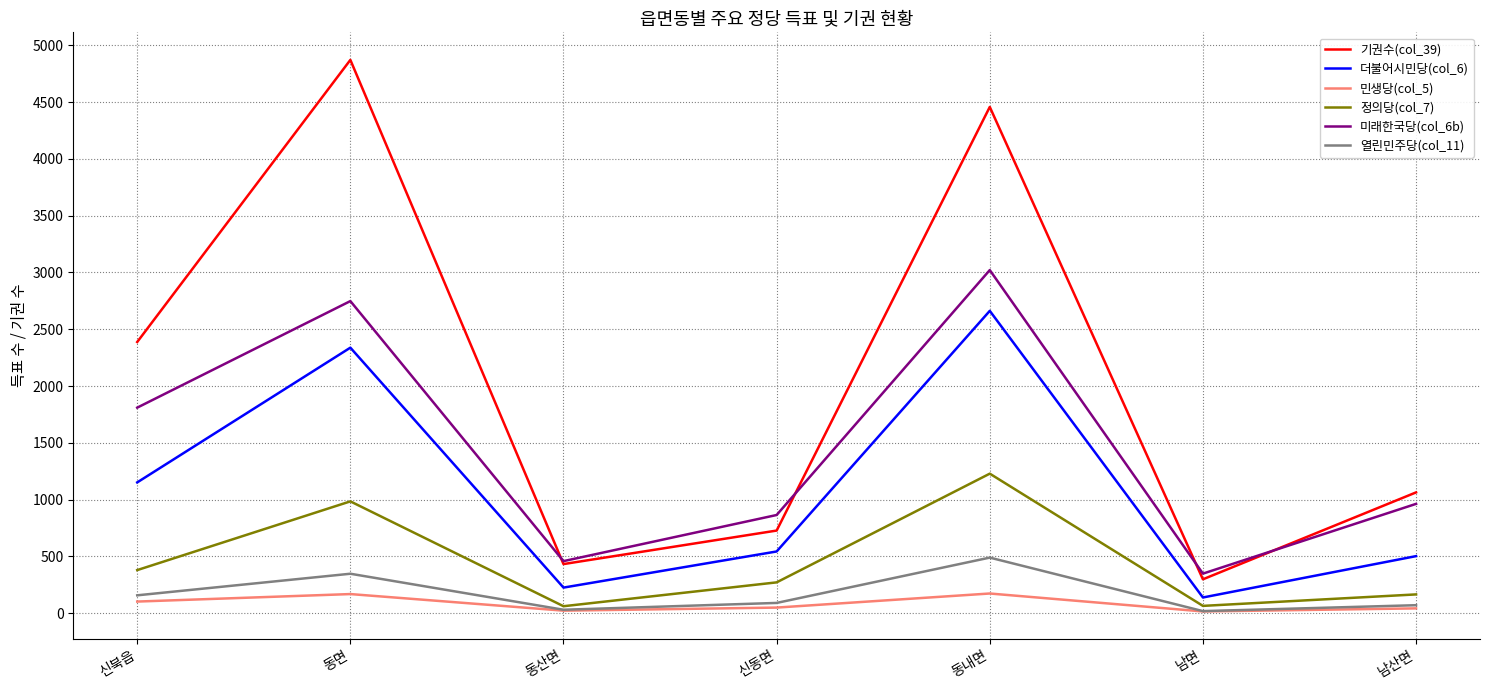

At which label does 열린민주당(col_11) reach its peak?

동내면